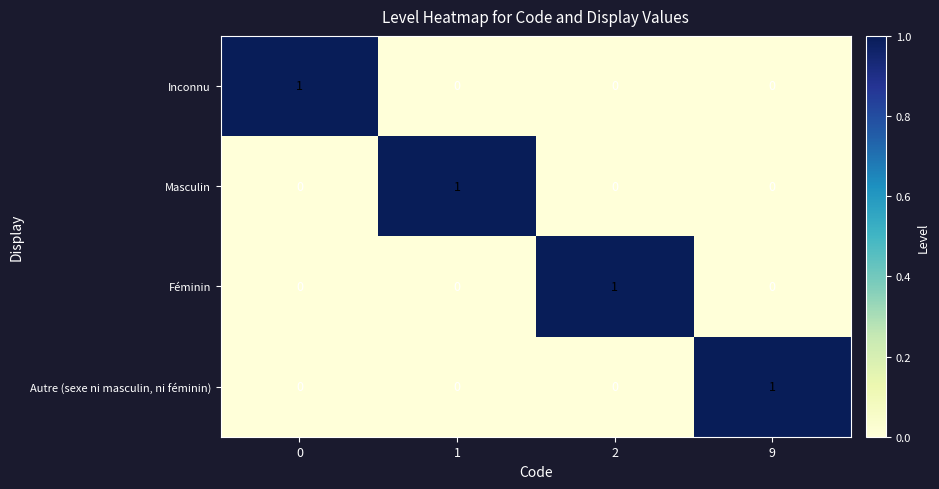

How many series are shown in this chart?

4